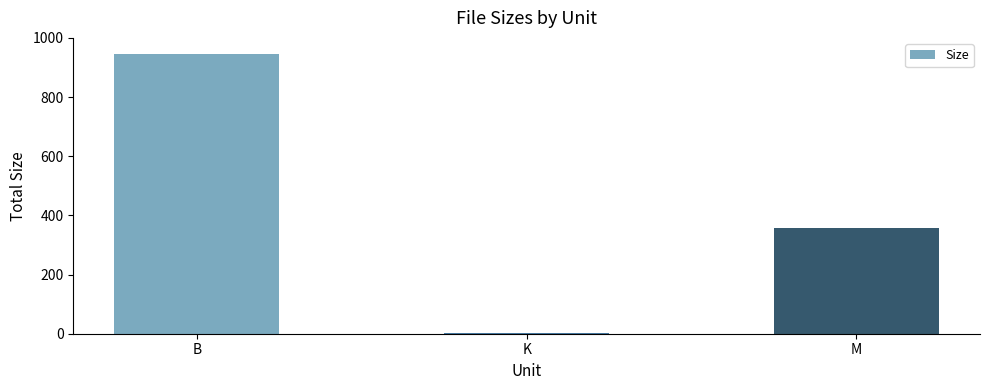

How many data points are above 358?

2